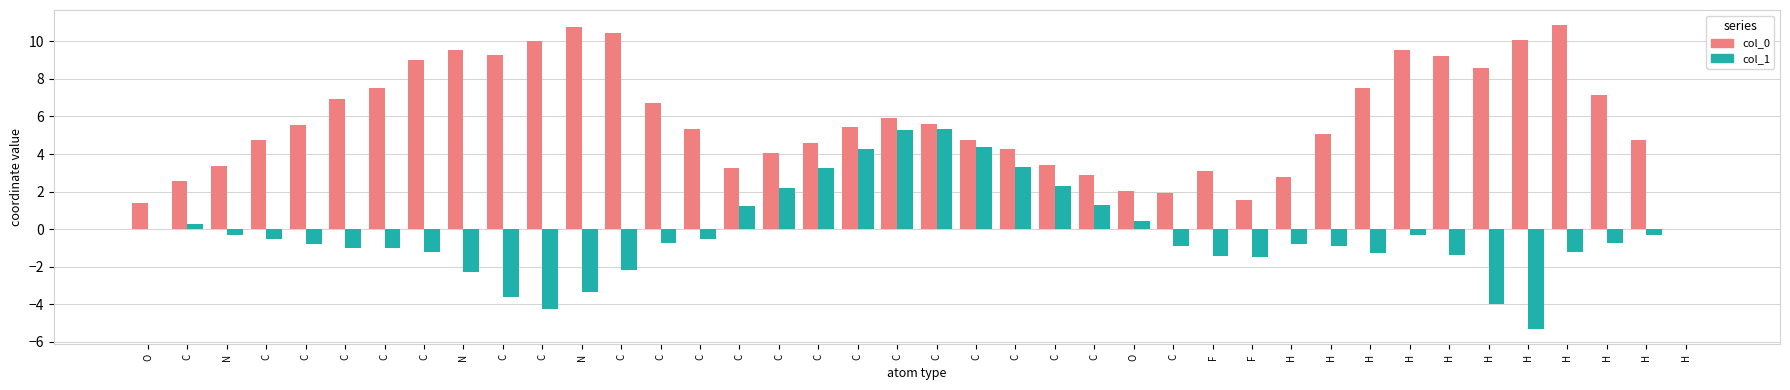

Reading left to right, extract all data points from this chart.

col_0: O=1.4	C=2.6	N=3.3	C=4.7	C=5.5	C=6.9	C=7.5	C=9.0	N=9.6	C=9.3	C=10.0	N=10.8	C=10.5	C=6.7	C=5.3	C=3.2	C=4.1	C=4.6	C=5.4	C=5.9	C=5.6	C=4.8	C=4.2	C=3.4	C=2.9	O=2.0	C=1.9	F=3.1	F=1.5	H=2.8	H=5.1	H=7.5	H=9.6	H=9.3	H=8.6	H=10.1	H=10.9	H=7.2	H=4.7	H=0.0
col_1: O=0.0	C=0.2	N=-0.3	C=-0.5	C=-0.8	C=-1.0	C=-1.0	C=-1.2	N=-2.3	C=-3.6	C=-4.3	N=-3.4	C=-2.2	C=-0.8	C=-0.5	C=1.2	C=2.2	C=3.3	C=4.3	C=5.3	C=5.3	C=4.4	C=3.3	C=2.3	C=1.3	O=0.4	C=-0.9	F=-1.4	F=-1.5	H=-0.8	H=-0.9	H=-1.3	H=-0.3	H=-1.4	H=-4.0	H=-5.3	H=-1.2	H=-0.7	H=-0.3	H=0.0